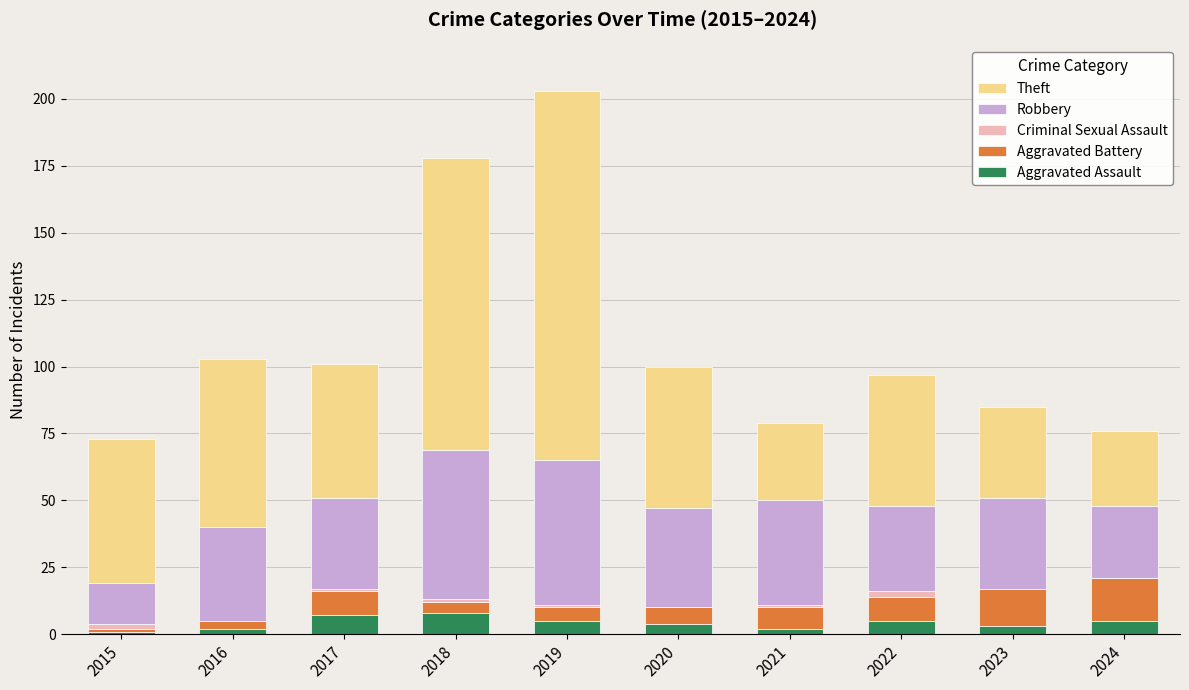

What is the sum of all Aggravated Assault values?

42